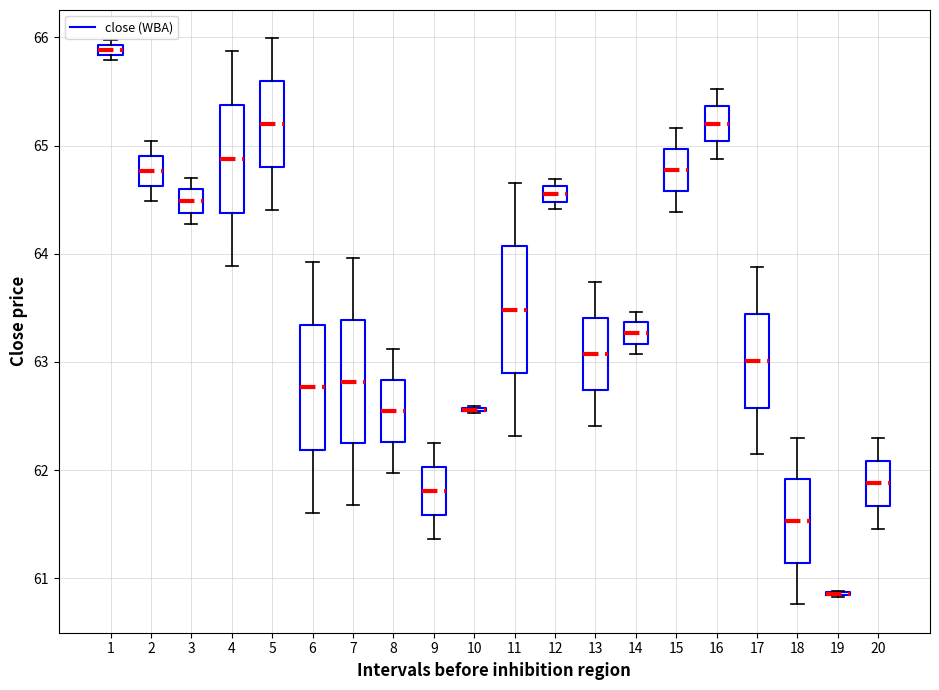

Where is the lower edge of the box at x = 9 on the y-axis? The values are not printed on the chart, so give them approximately, as read against the axis.

61.6